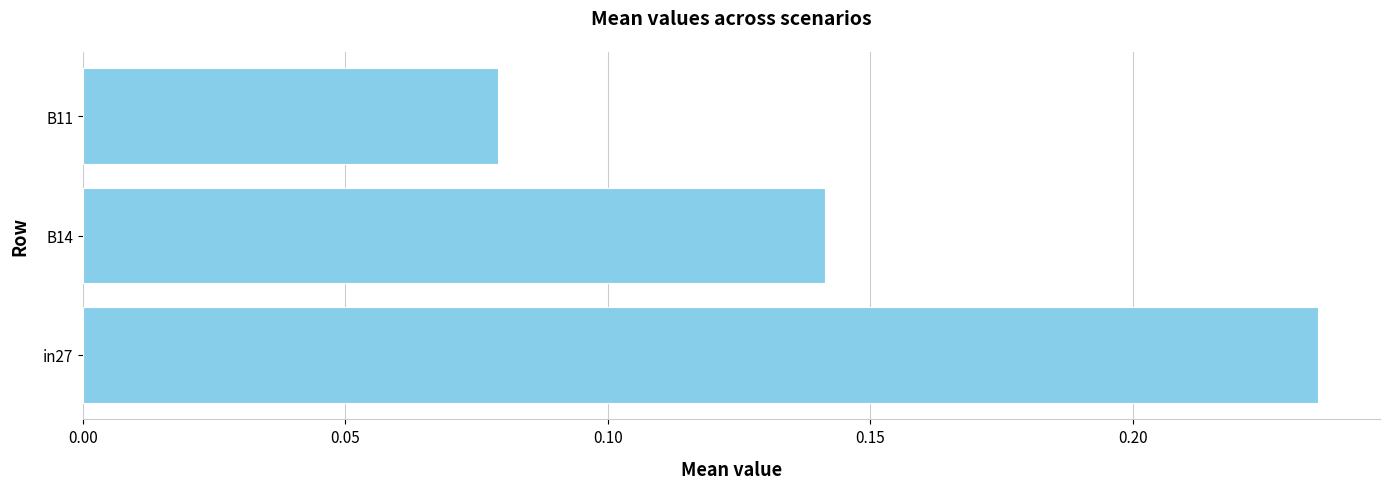

Which label corresponds to the largest value in the chart?

in27